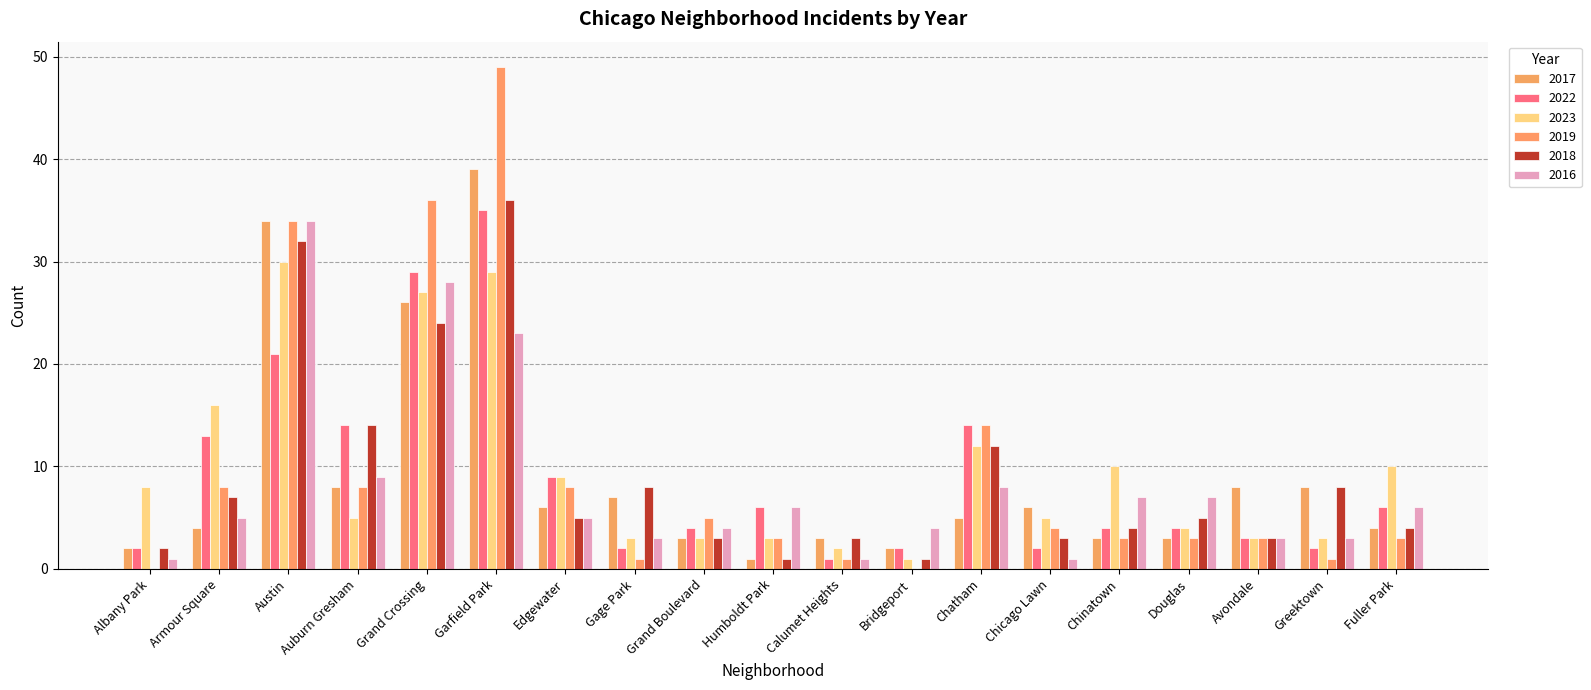

Are the bars horizontal?

No